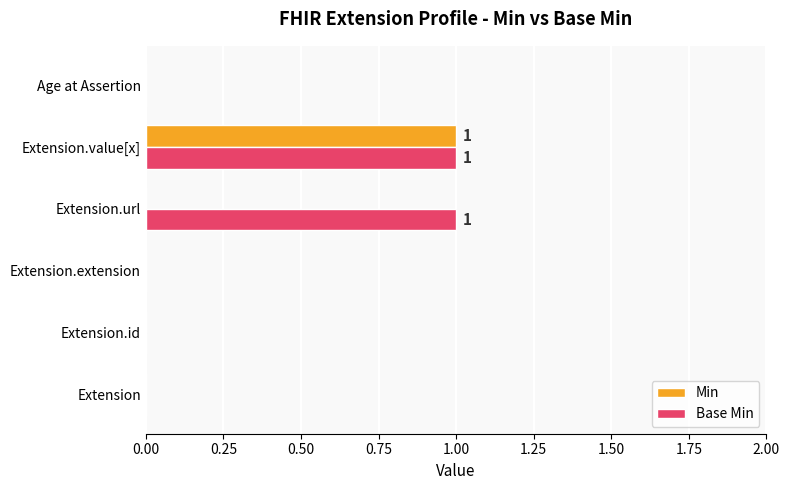

Which series has the largest total across all categories?

Base Min